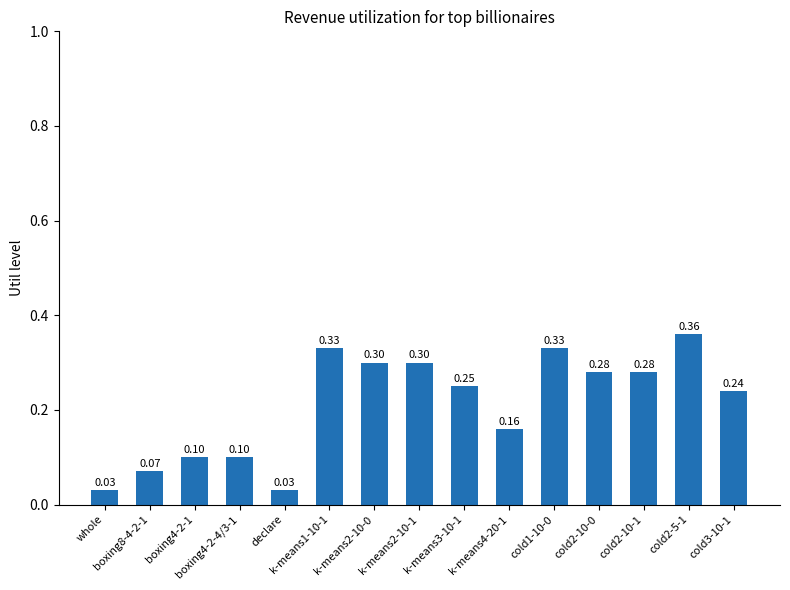

What is the sum of all values?

3.2